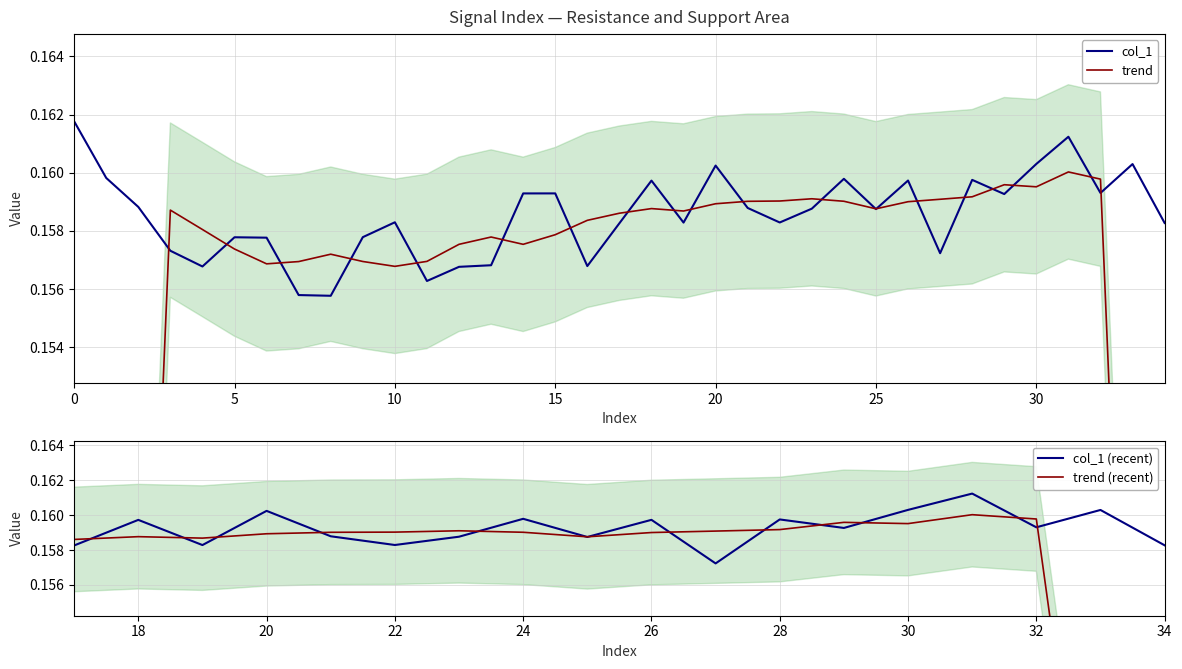

What is the maximum value shown in the chart?

0.2